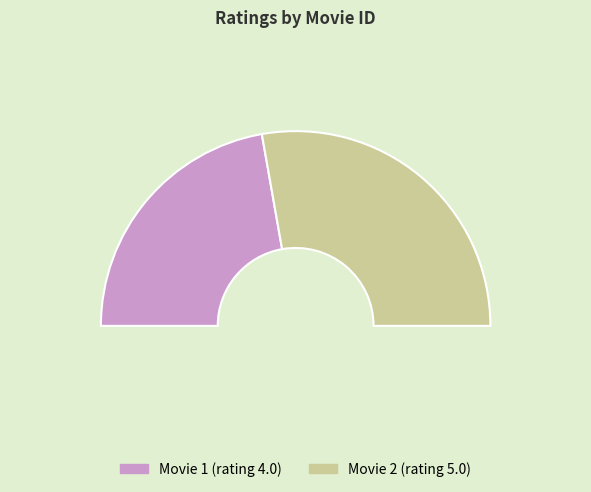

What is the change in value from 1 to 2?

+1